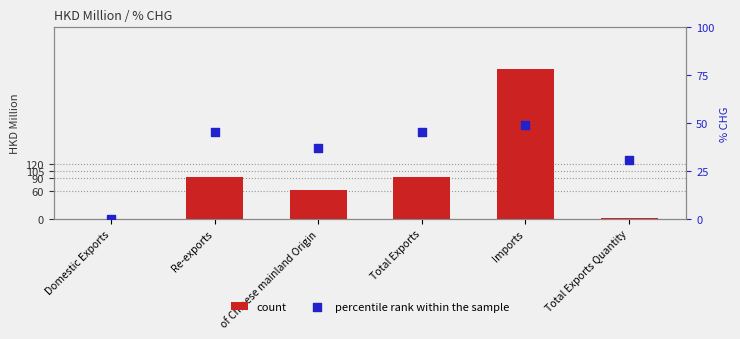

What are all the series names shown in the legend?

count, percentile rank within the sample